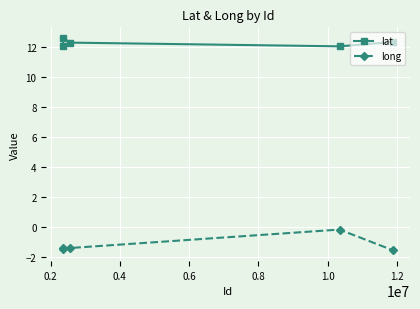

True or false: lat has more than 2 interior local peaks.

False